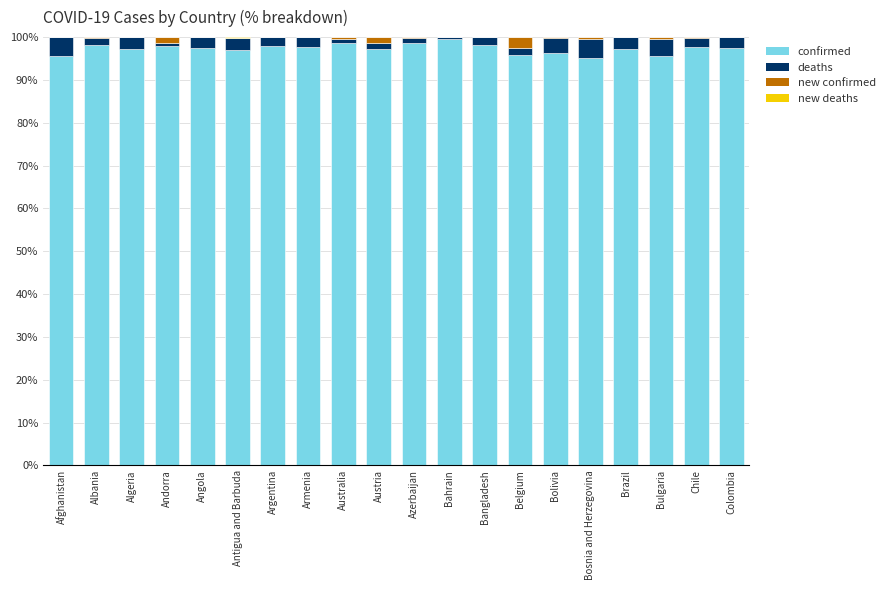

How many data points does each series have?

20